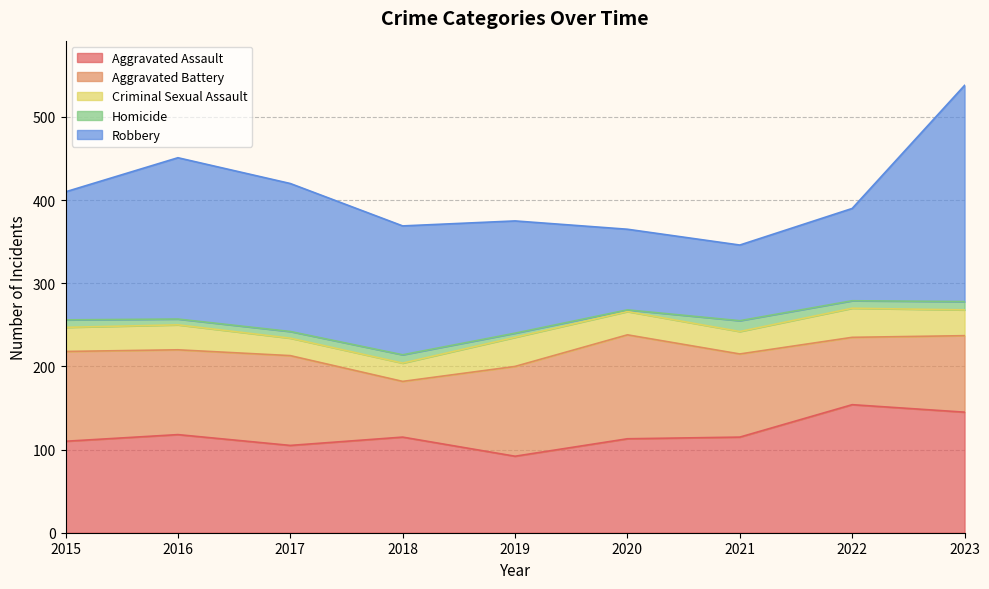

Reading right to left, extract all data points from this chart.

Aggravated Assault: 145	154	115	113	92	115	105	118	110
Aggravated Battery: 92	81	100	125	108	67	108	102	108
Criminal Sexual Assault: 31	35	27	28	35	22	21	30	29
Homicide: 10	9	13	2	5	10	8	7	9
Robbery: 260	111	91	97	135	155	178	194	154